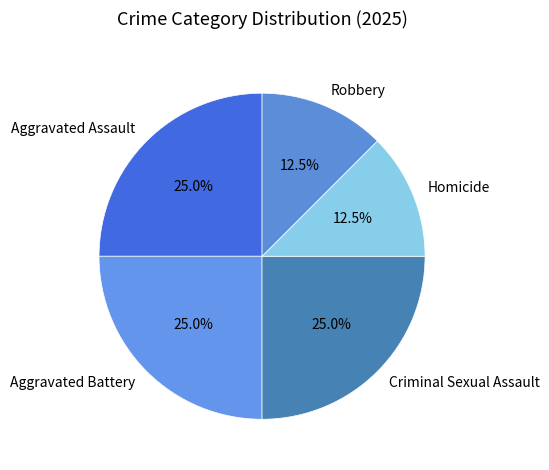

How much of the chart is everything except Aggravated Assault?

75.0%